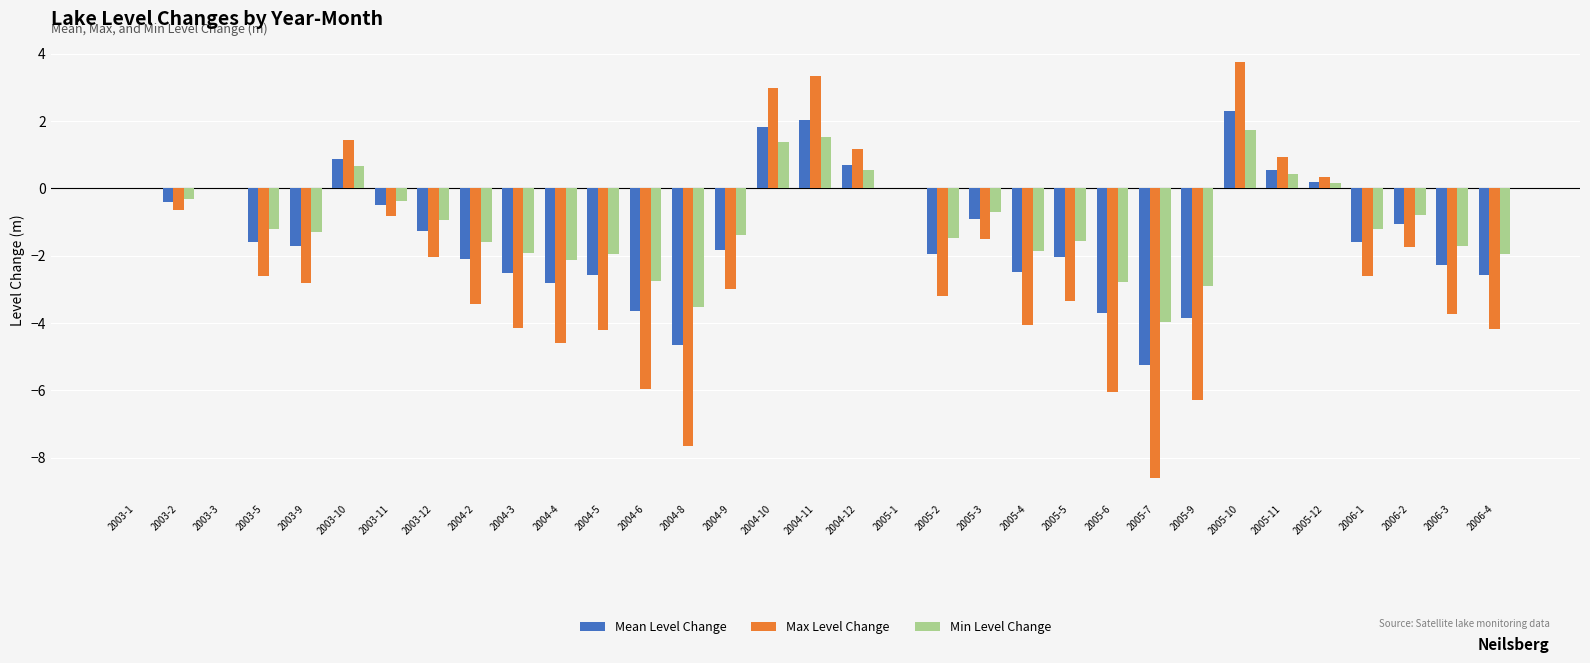

What is the maximum value for Min Level Change?

1.7